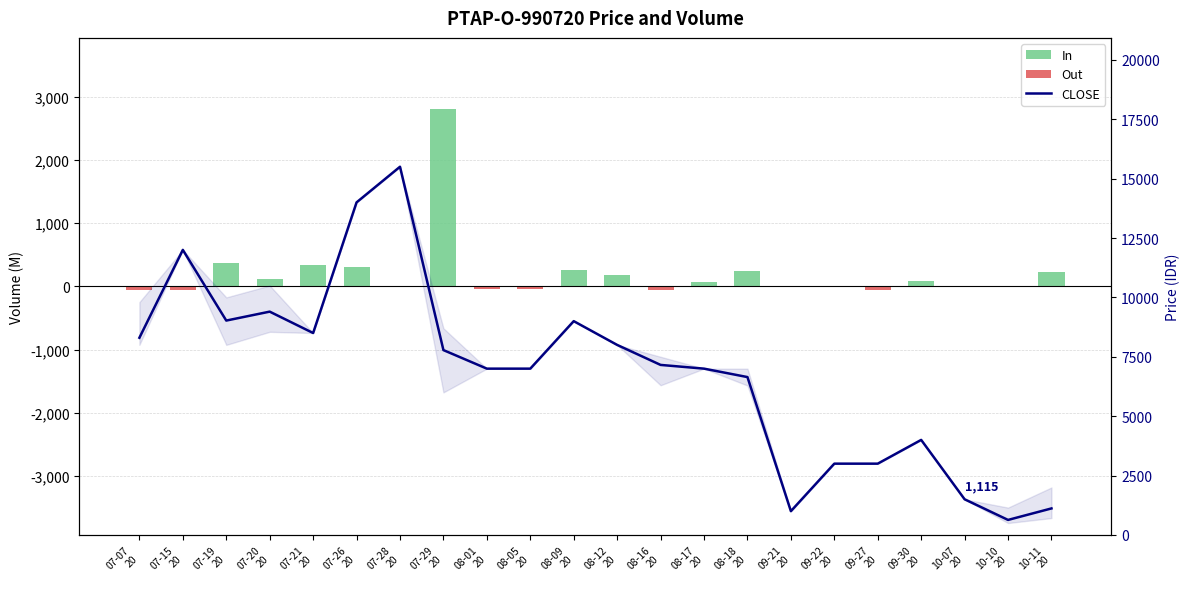

Reading right to left, list all the values displayed in this chart.

In: 10-11
20=231.9	10-10
20=0.0	10-07
20=0.0	09-30
20=80.0	09-27
20=0.0	09-22
20=0.0	09-21
20=0.0	08-18
20=245.8	08-17
20=70.0	08-16
20=0.0	08-12
20=184.0	08-09
20=261.0	08-05
20=0.0	08-01
20=0.0	07-29
20=2809.1	07-28
20=0.0	07-26
20=308.0	07-21
20=331.5	07-20
20=112.8	07-19
20=370.0	07-15
20=0.0	07-07
20=0.0
Out: 10-11
20=0.0	10-10
20=-17.0	10-07
20=-1.5	09-30
20=0.0	09-27
20=-60.0	09-22
20=-3.0	09-21
20=-2.0	08-18
20=0.0	08-17
20=0.0	08-16
20=-50.1	08-12
20=0.0	08-09
20=0.0	08-05
20=-42.0	08-01
20=-35.0	07-29
20=0.0	07-28
20=-15.5	07-26
20=0.0	07-21
20=0.0	07-20
20=0.0	07-19
20=0.0	07-15
20=-60.0	07-07
20=-49.8
CLOSE: 10-11
20=1115.0	10-10
20=631.0	10-07
20=1500.0	09-30
20=4000.0	09-27
20=3000.0	09-22
20=3000.0	09-21
20=1000.0	08-18
20=6645.0	08-17
20=7000.0	08-16
20=7157.0	08-12
20=7999.0	08-09
20=9000.0	08-05
20=7000.0	08-01
20=7000.0	07-29
20=7781.0	07-28
20=15500.0	07-26
20=14000.0	07-21
20=8500.0	07-20
20=9400.0	07-19
20=9024.0	07-15
20=12000.0	07-07
20=8300.0